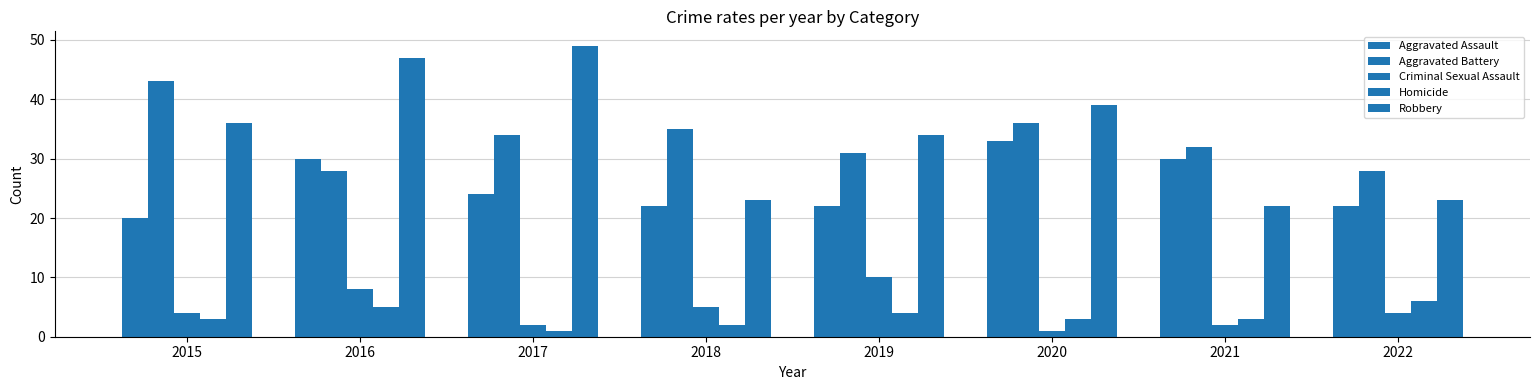

What is the difference between the Aggravated Battery values at 2020 and 2017?

2